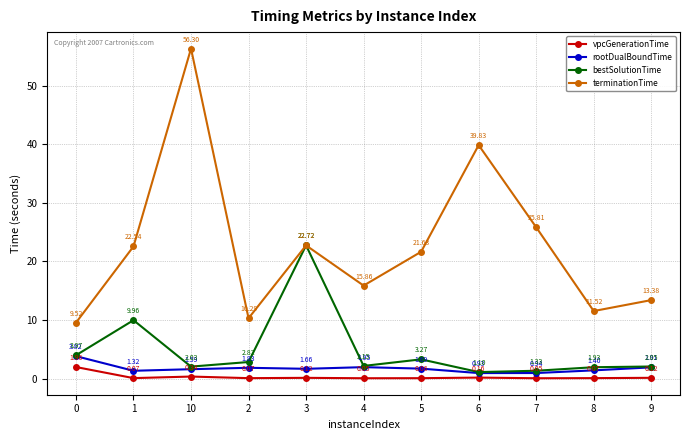

Rank the series at 0 from lowest to highest value.

vpcGenerationTime, rootDualBoundTime, bestSolutionTime, terminationTime